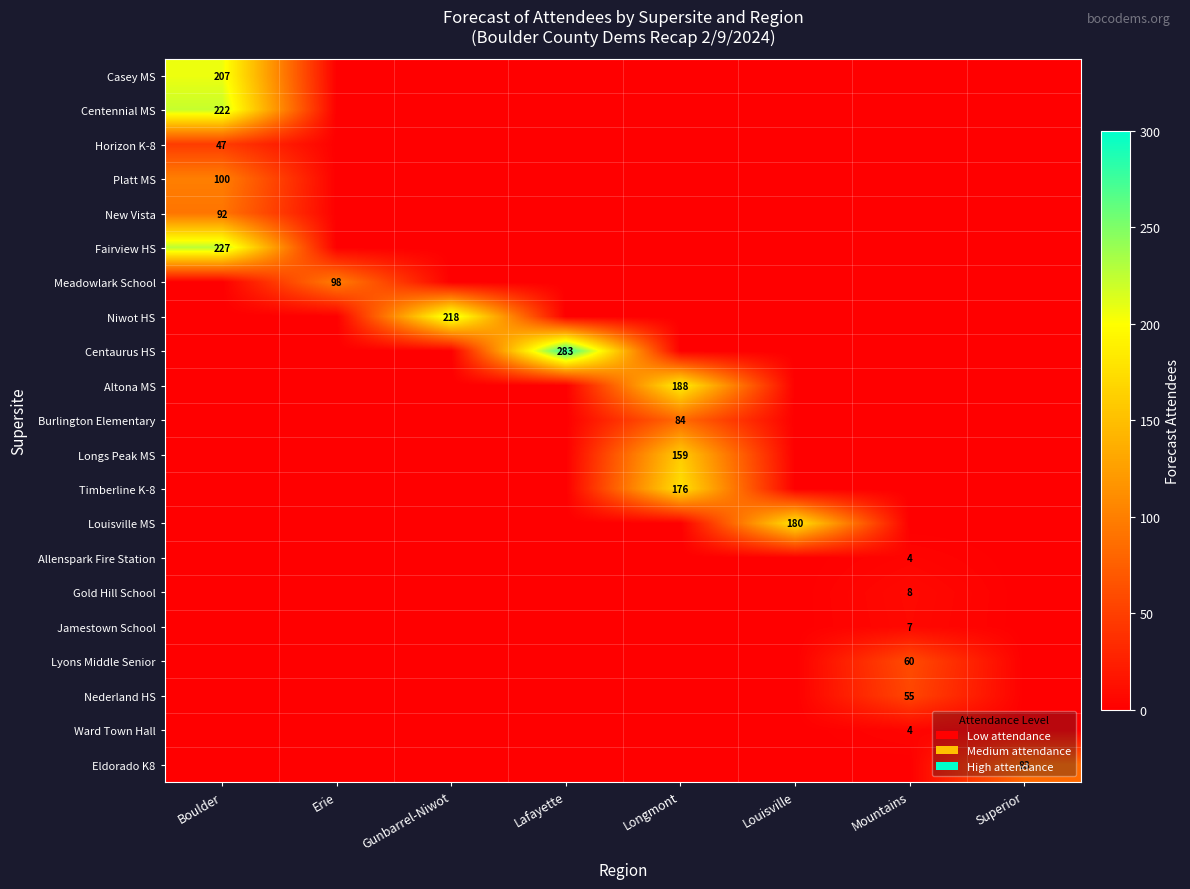

Count the number of data series in this chart.

21